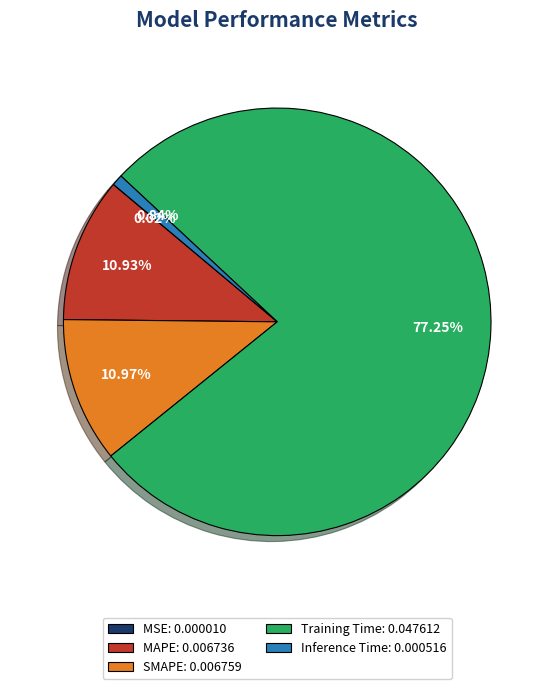

Which slice represents more than half of the pie?

Training Time